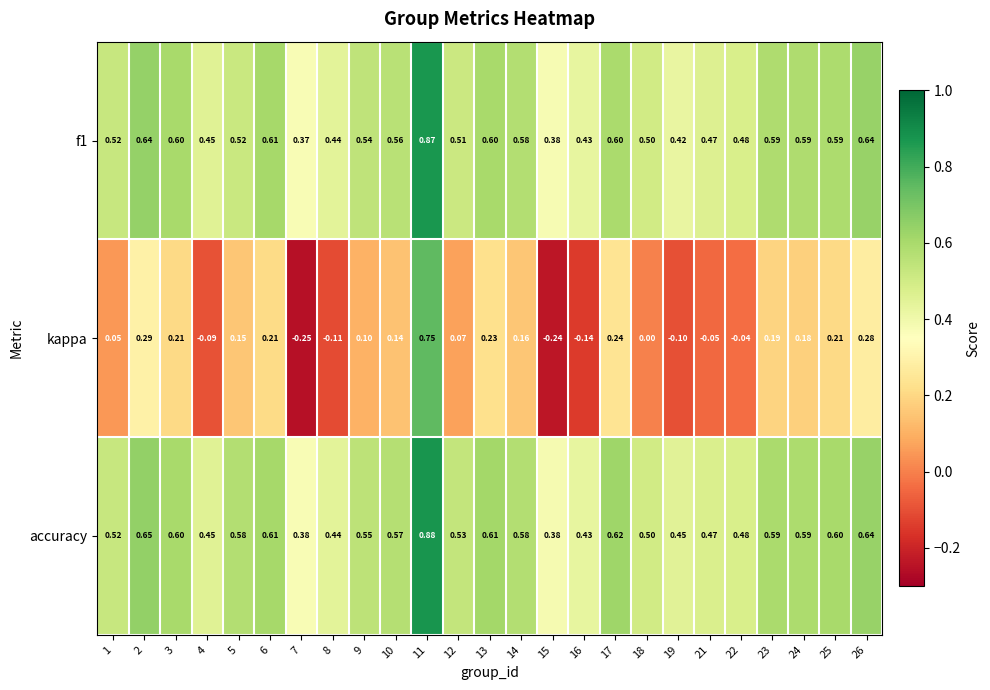

Which series has the widest spread of values?

kappa